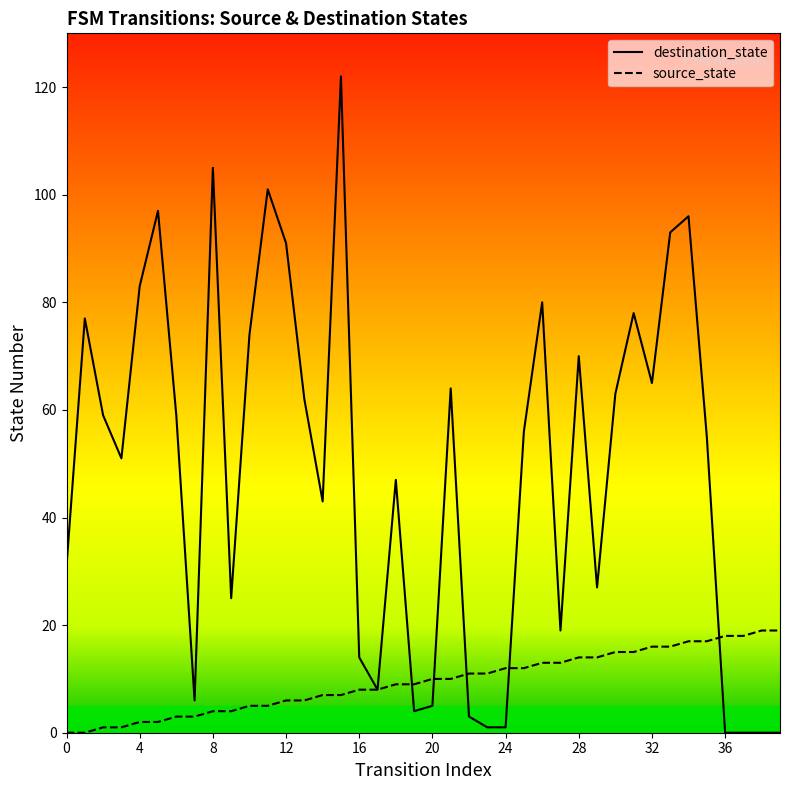

What is the total value across all series at 24?

13